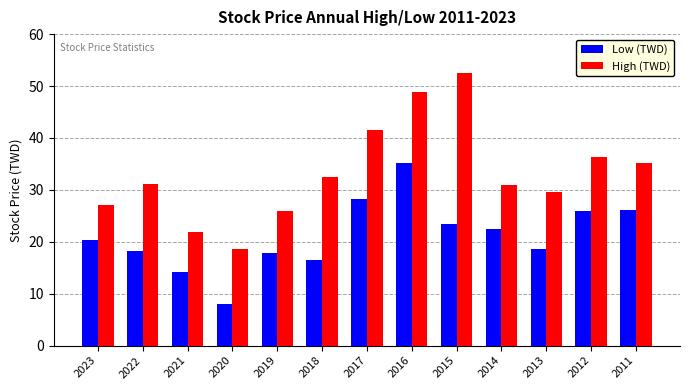

What is the lowest value of the High (TWD) series?

18.7